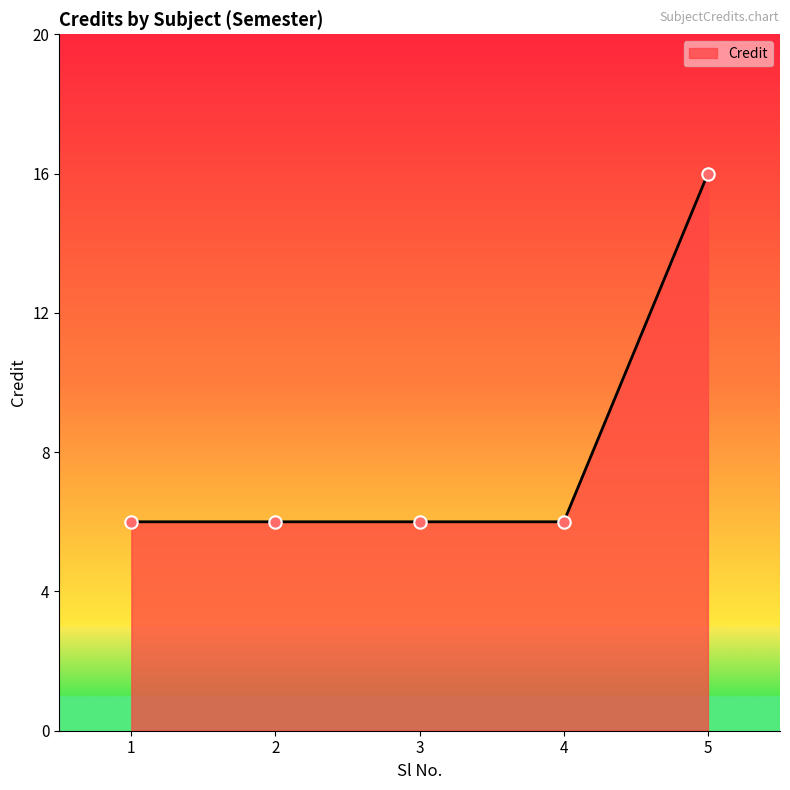

What is the ratio of the value at 3 to the value at 5?

0.4